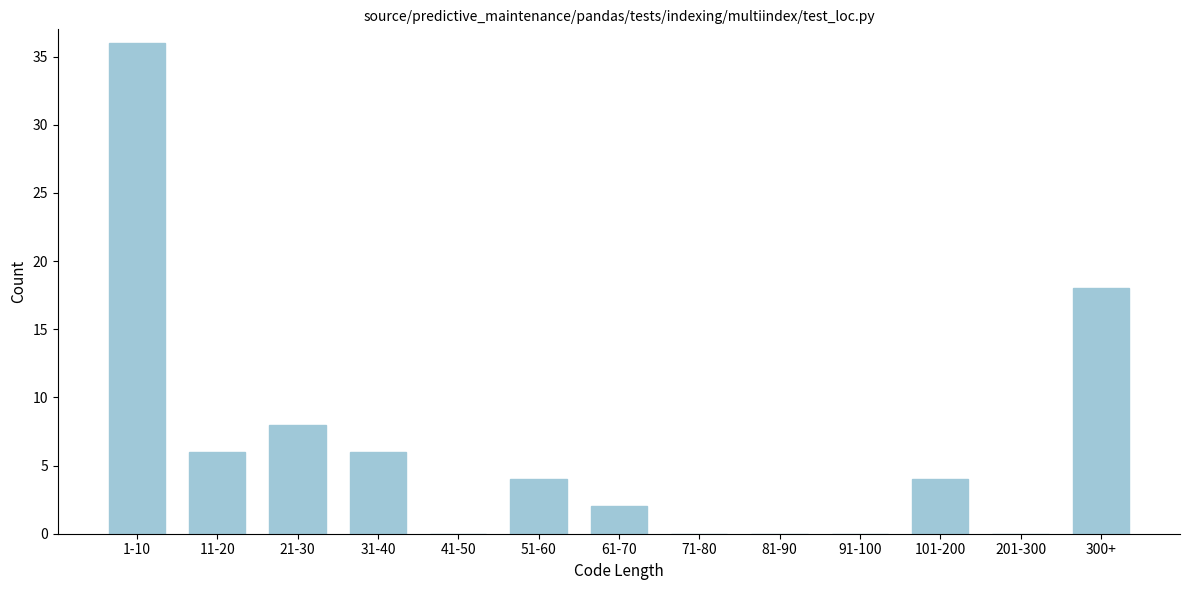

Reading right to left, extract all data points from this chart.

300+=18	201-300=0	101-200=4	91-100=0	81-90=0	71-80=0	61-70=2	51-60=4	41-50=0	31-40=6	21-30=8	11-20=6	1-10=36